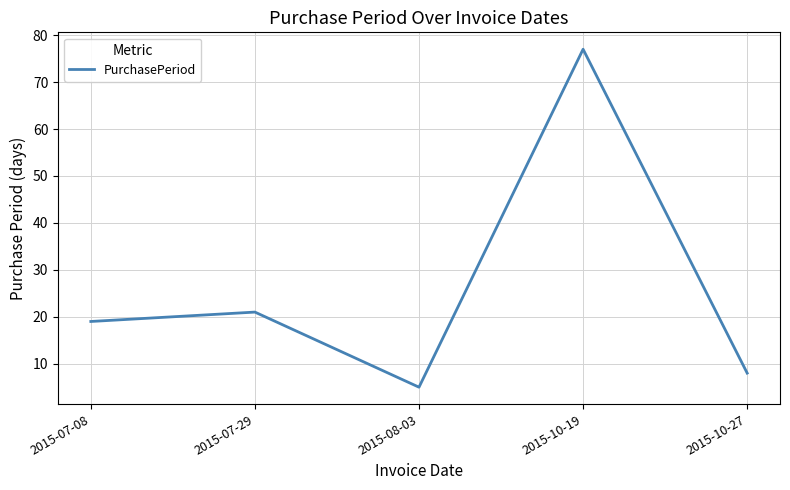

At which category does the chart reach its peak across all series?

2015-10-19